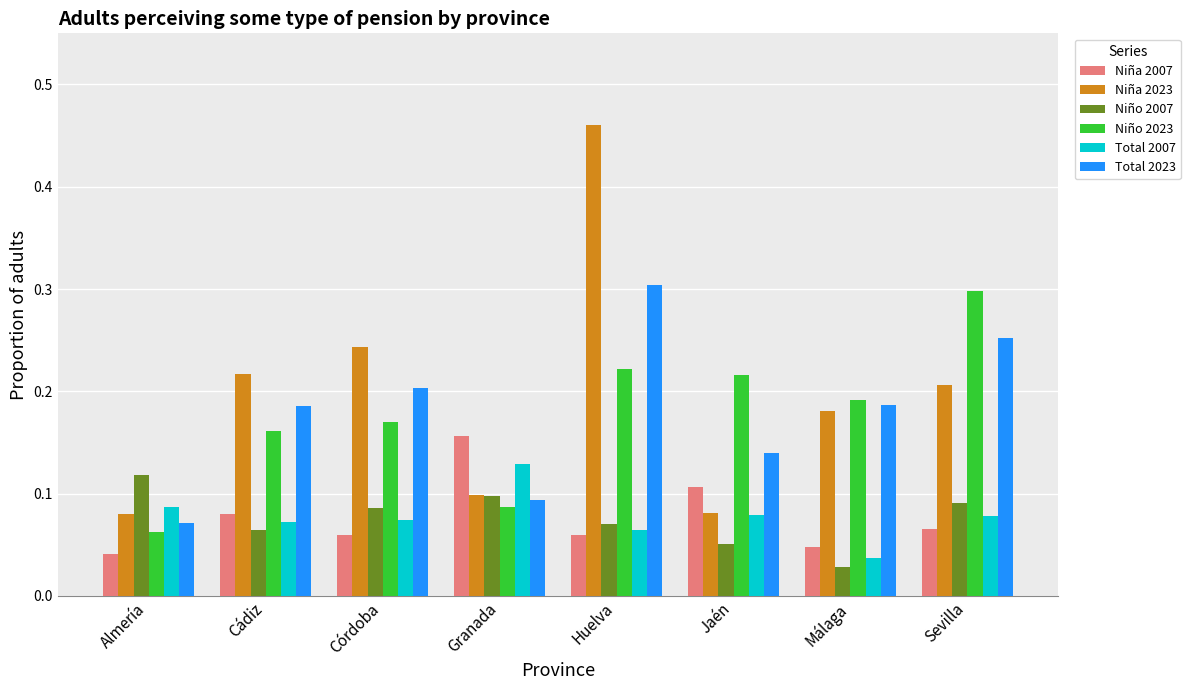

At which label does Niño 2007 reach its peak?

Almería